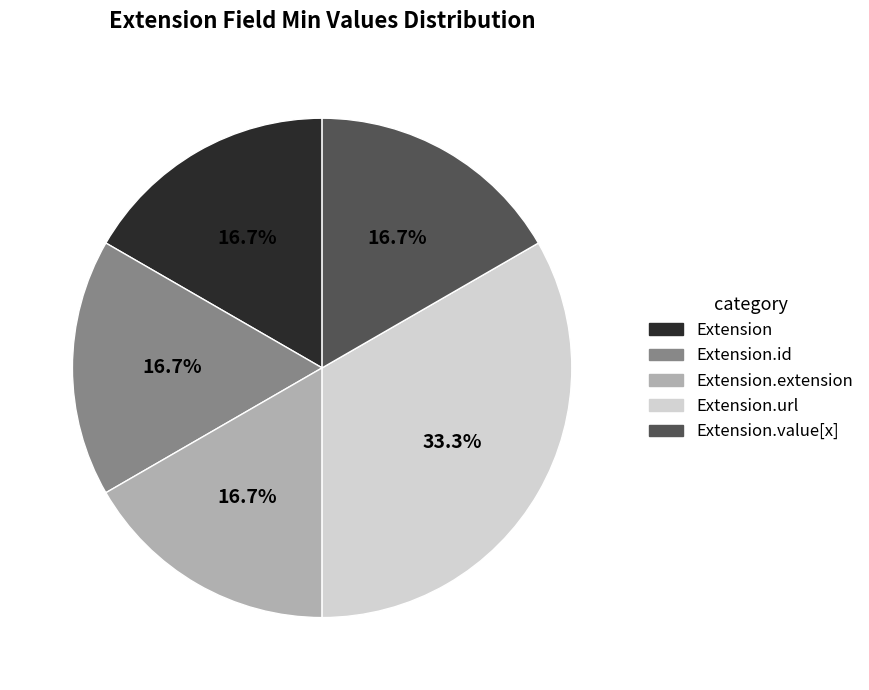

Count the number of slices in the pie.

5